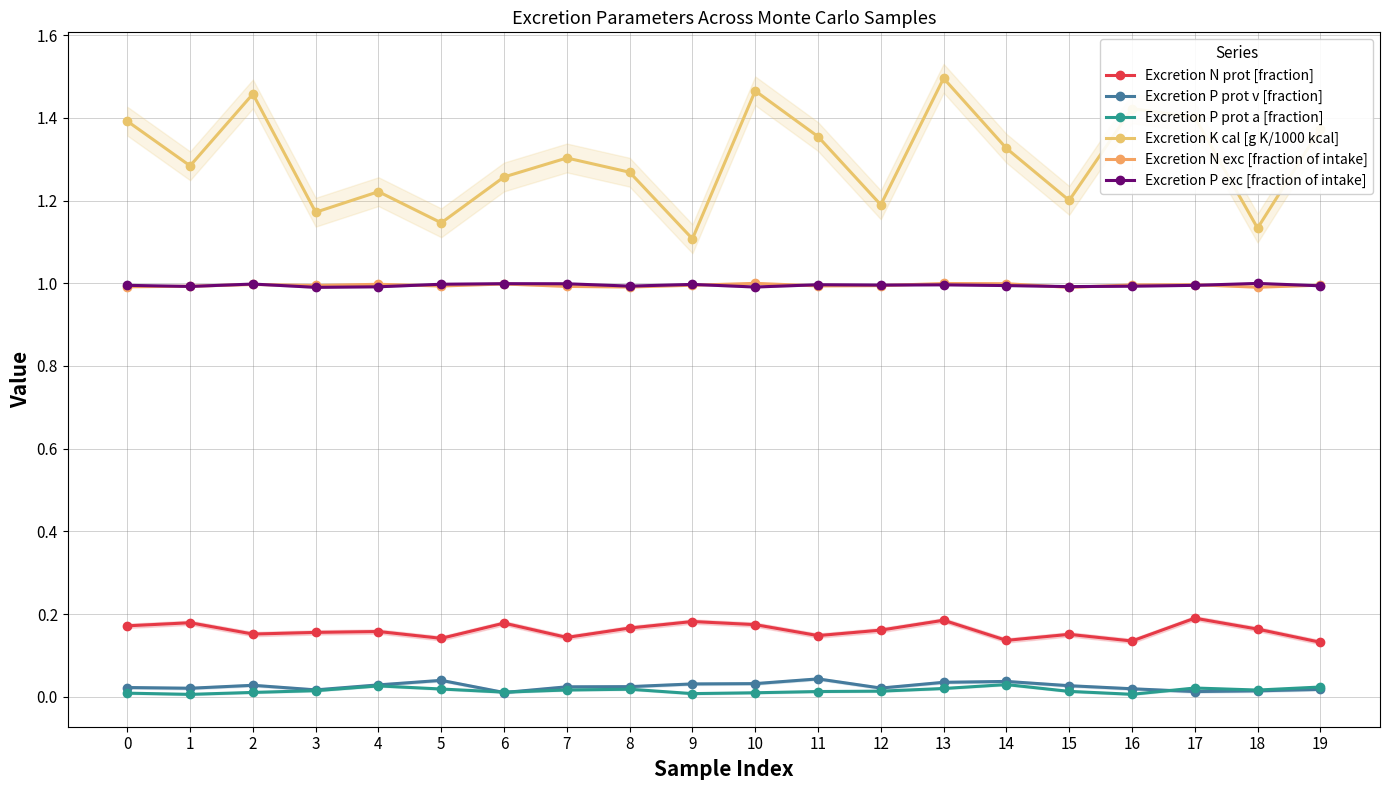

What is the total value across all series at 3?

3.3